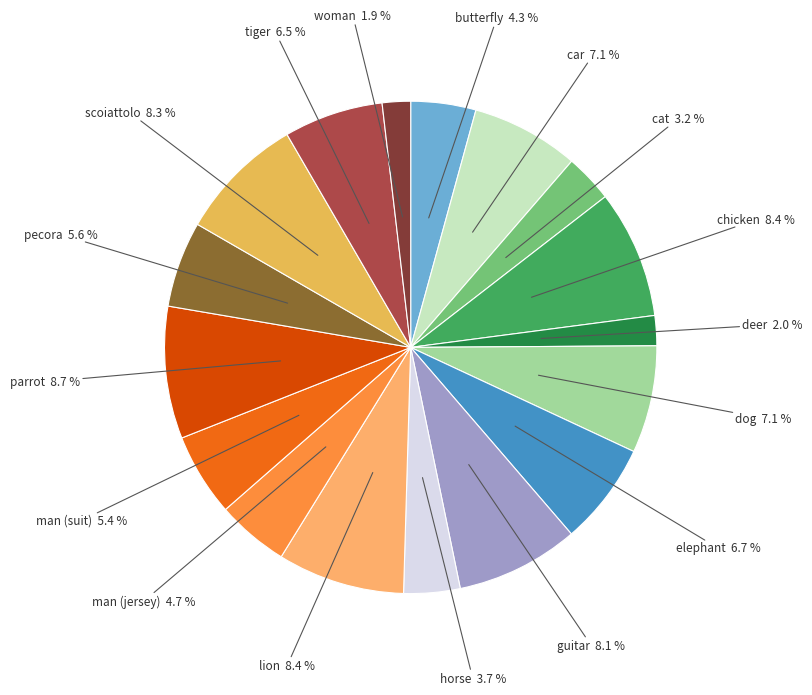

Is the sum of cat and scoiattolo greater than half?

No